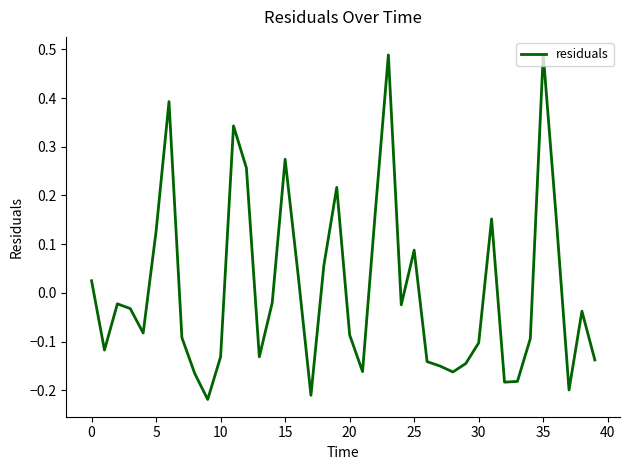

What is the difference between the maximum and minimum values?

0.7